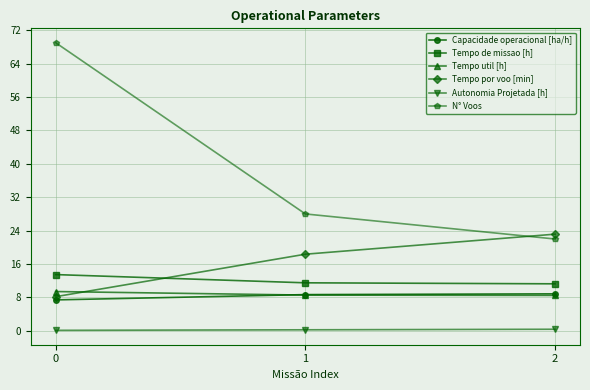

What is the smallest value displayed?

0.1